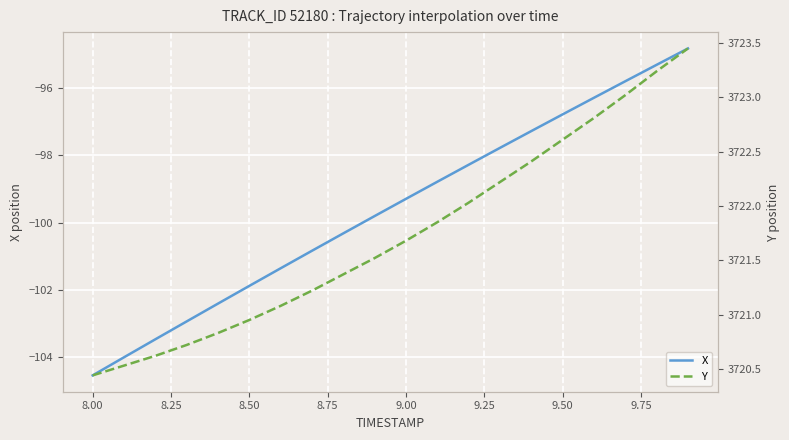

What is the average value of the Y series?

3721.7